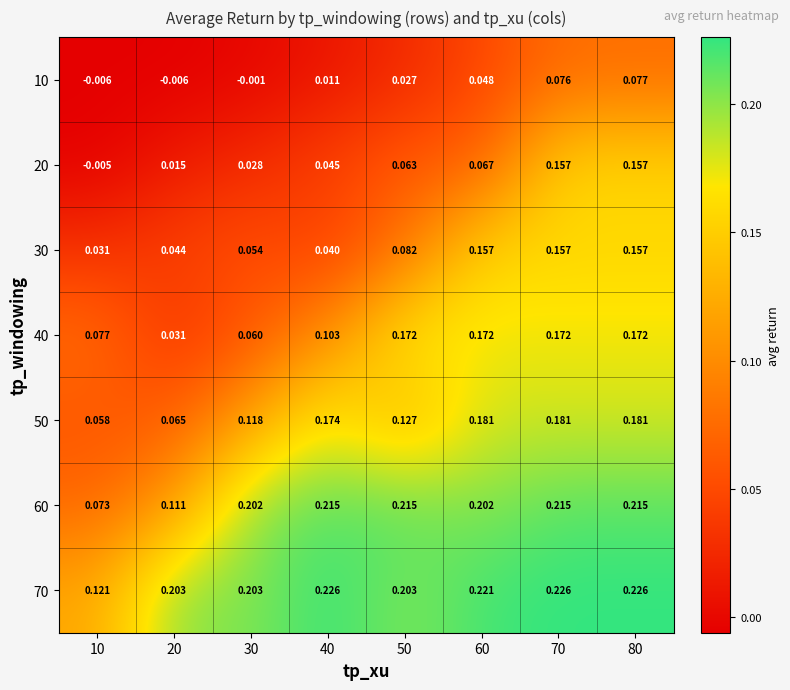

How many data points does each series have?

8